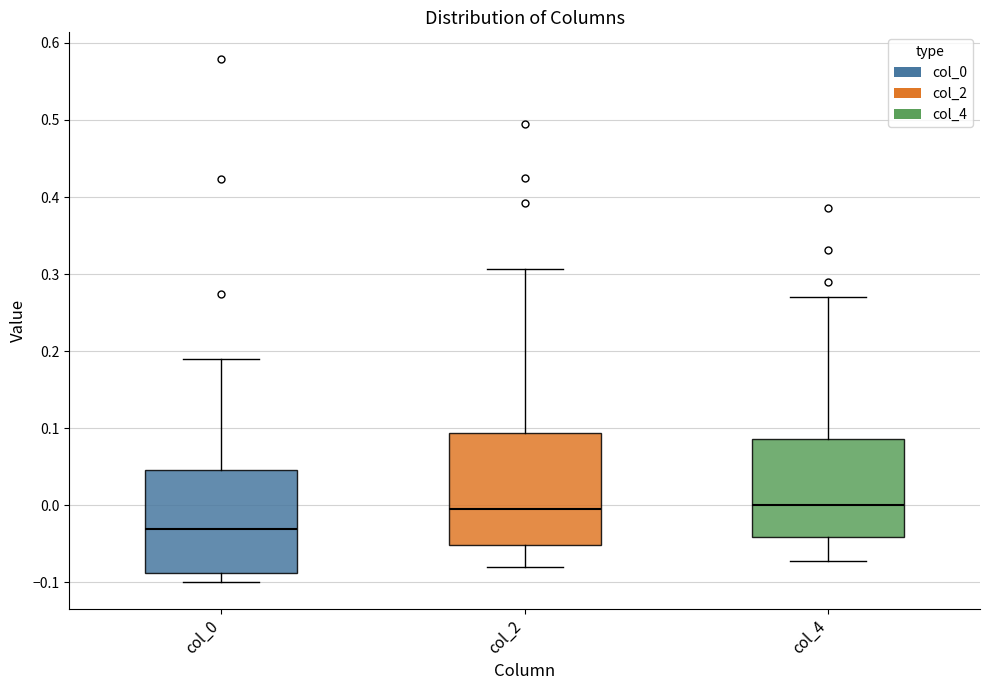

Which box has the lowest median line?

col_0